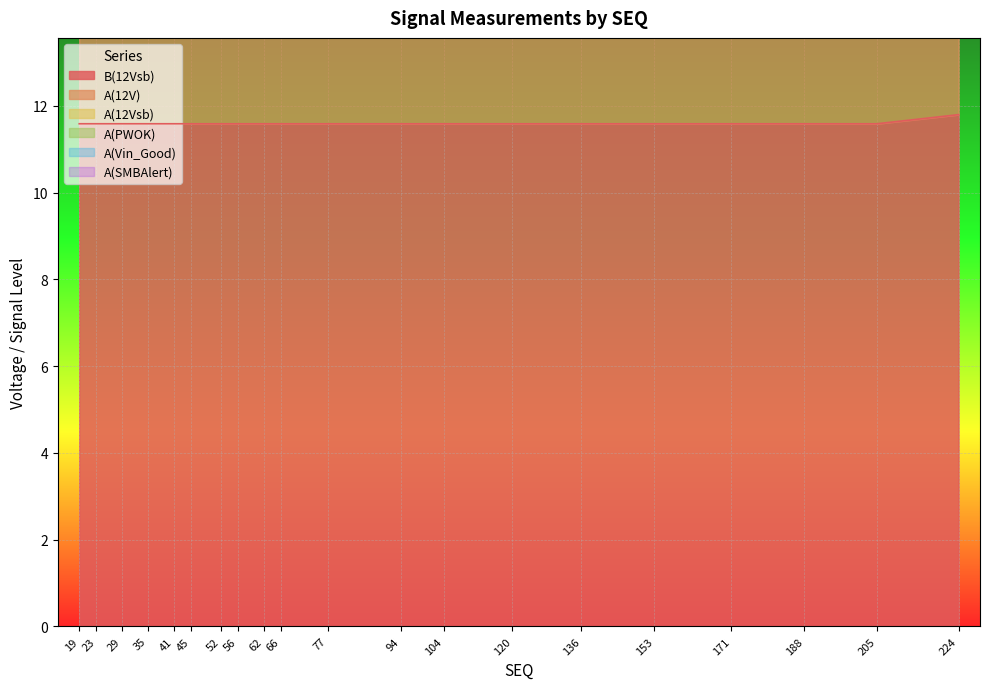

Reading right to left, list all the values displayed in this chart.

B(12Vsb): 224=11.8	205=11.6	188=11.6	171=11.6	153=11.6	136=11.6	120=11.6	104=11.6	94=11.6	77=11.6	66=11.6	62=11.6	56=11.6	52=11.6	45=11.6	41=11.6	35=11.6	29=11.6	23=11.6	19=11.6
A(12V): 224=11.6	205=11.6	188=11.6	171=11.6	153=11.6	136=11.6	120=11.6	104=11.6	94=11.6	77=11.6	66=11.6	62=11.6	56=11.6	52=11.6	45=11.6	41=11.6	35=11.6	29=11.6	23=11.6	19=11.6
A(12Vsb): 224=1.2	205=1.2	188=1.2	171=1.2	153=1.2	136=1.2	120=1.2	104=1.2	94=1.2	77=1.2	66=1.2	62=1.2	56=1.2	52=1.2	45=1.2	41=1.2	35=1.2	29=1.2	23=1.2	19=1.2
A(PWOK): 224=2.6	205=2.6	188=2.6	171=2.6	153=2.6	136=2.6	120=2.6	104=2.6	94=2.6	77=2.6	66=2.6	62=2.6	56=2.6	52=2.6	45=2.6	41=2.6	35=2.6	29=2.6	23=2.6	19=2.6
A(Vin_Good): 224=2.6	205=2.6	188=2.6	171=2.6	153=2.6	136=2.6	120=2.6	104=2.6	94=2.6	77=2.6	66=2.6	62=2.6	56=2.6	52=2.6	45=2.6	41=2.6	35=2.6	29=2.6	23=2.6	19=2.6
A(SMBAlert): 224=2.6	205=2.6	188=2.6	171=2.6	153=2.6	136=2.6	120=2.6	104=2.6	94=2.6	77=2.6	66=2.6	62=2.6	56=2.6	52=2.6	45=2.6	41=2.6	35=2.6	29=2.6	23=2.6	19=2.6